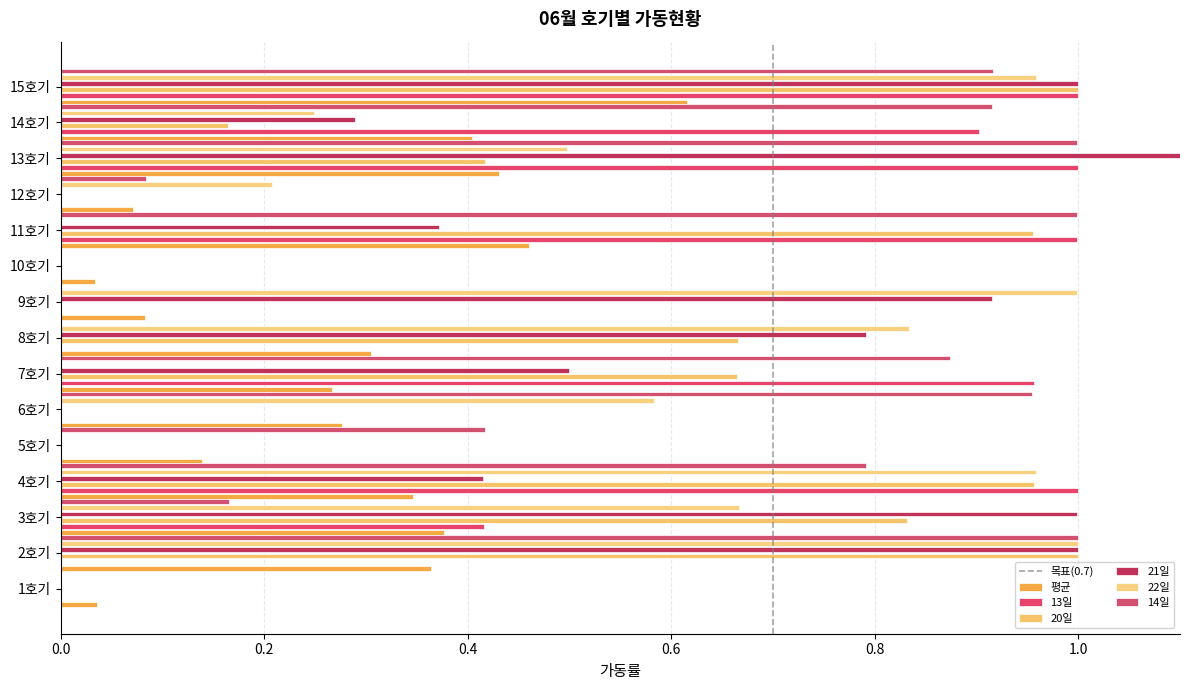

How many data points in 14일 are above 0?

11